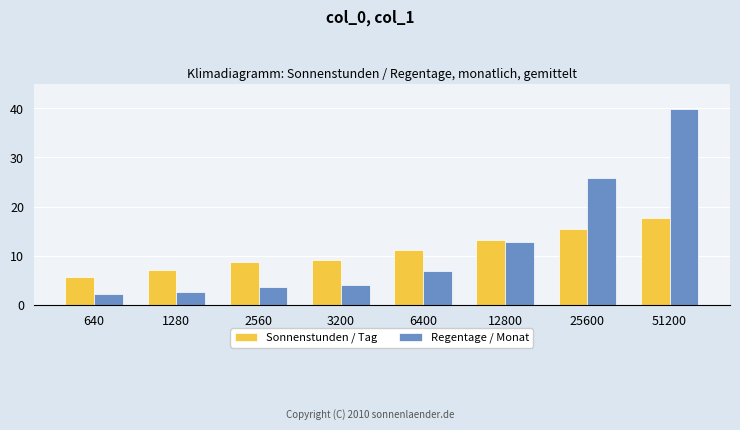

Reading left to right, what are all the values shown in this chart?

Sonnenstunden / Tag: 5.7	7.1	8.7	9.2	11.1	13.1	15.5	17.7
Regentage / Monat: 2.1	2.7	3.5	4.1	6.9	12.9	25.8	39.8